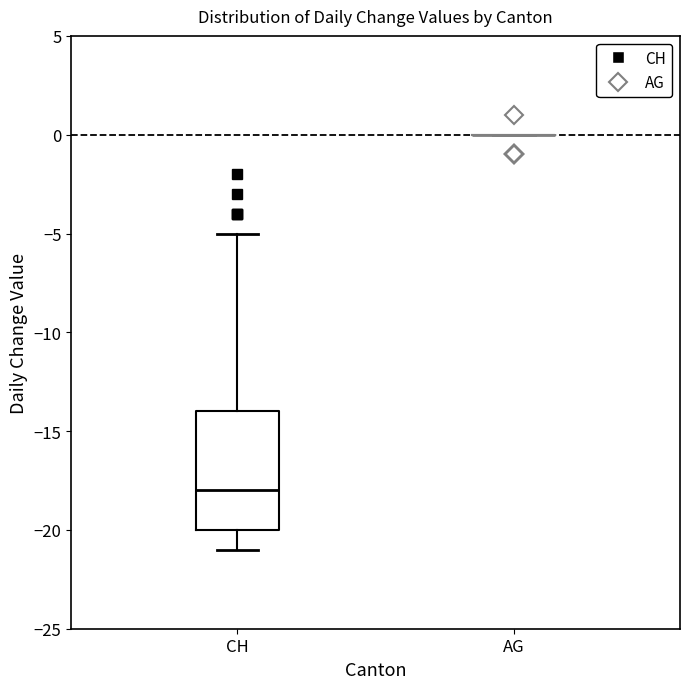

Reading left to right, transcribe this box plot: for each box, give where its median line is, the range the box spans, and where its two whiskers end, as read against the y-axis. The values are not printed on the chart, so give them approximately, as read against the axis.

CH: median -18, box -20 to -14, whiskers -21 to -5
AG: box collapsed to a line at 0, whiskers 0 to 0